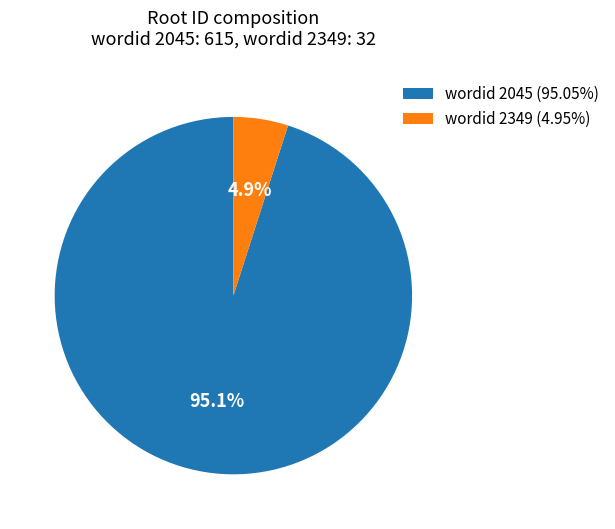

Is there any slice that represents more than half of the pie?

Yes